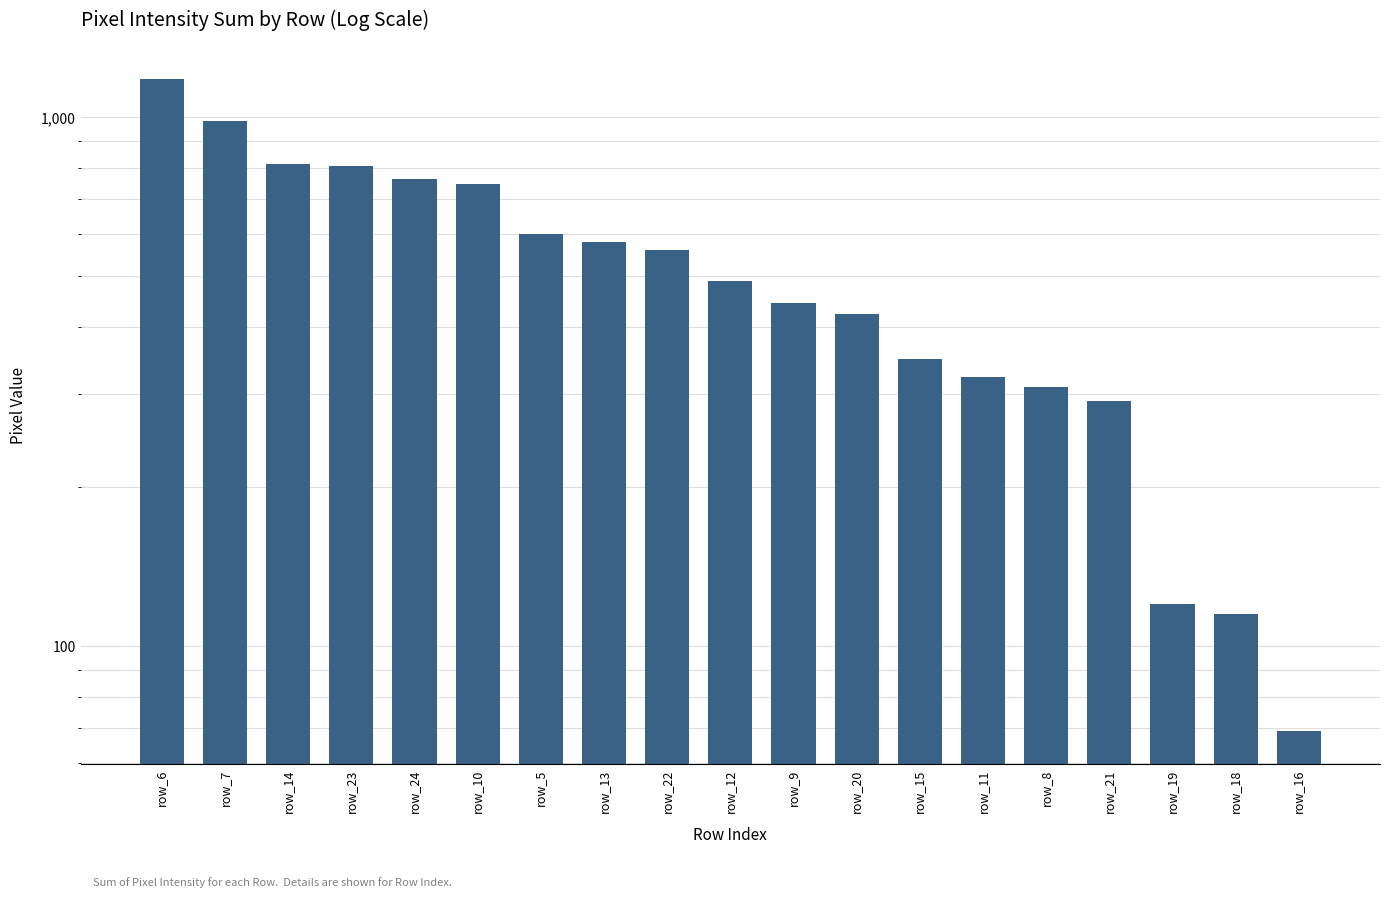

Which category has the highest value across all series?

row_6